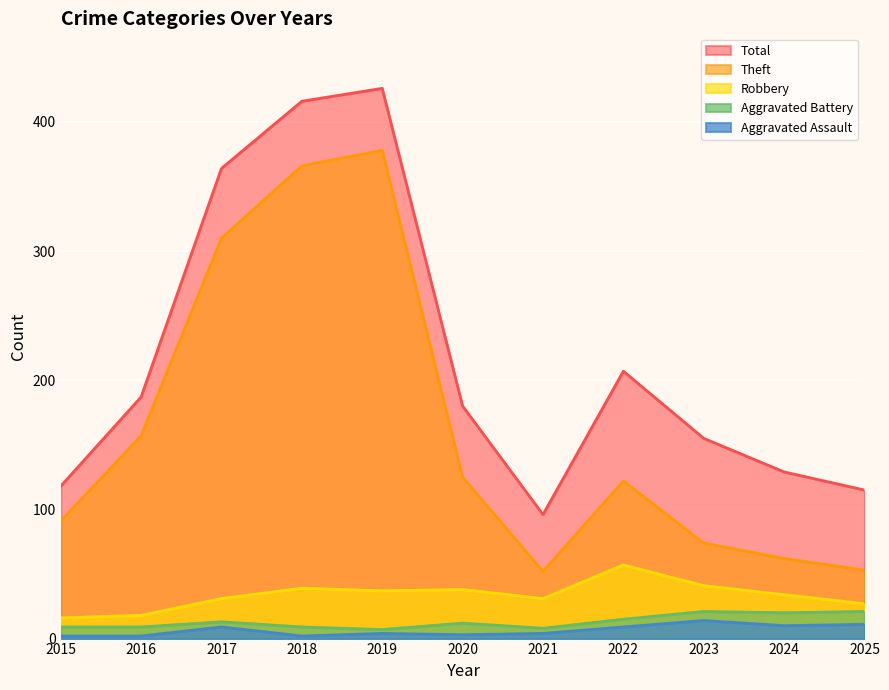

The Aggravated Assault series shows 6 at 2024. True or false?

False